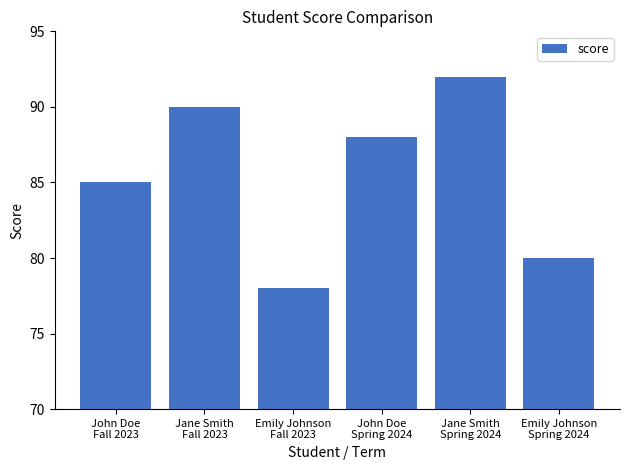

How many bars are there in total?

6